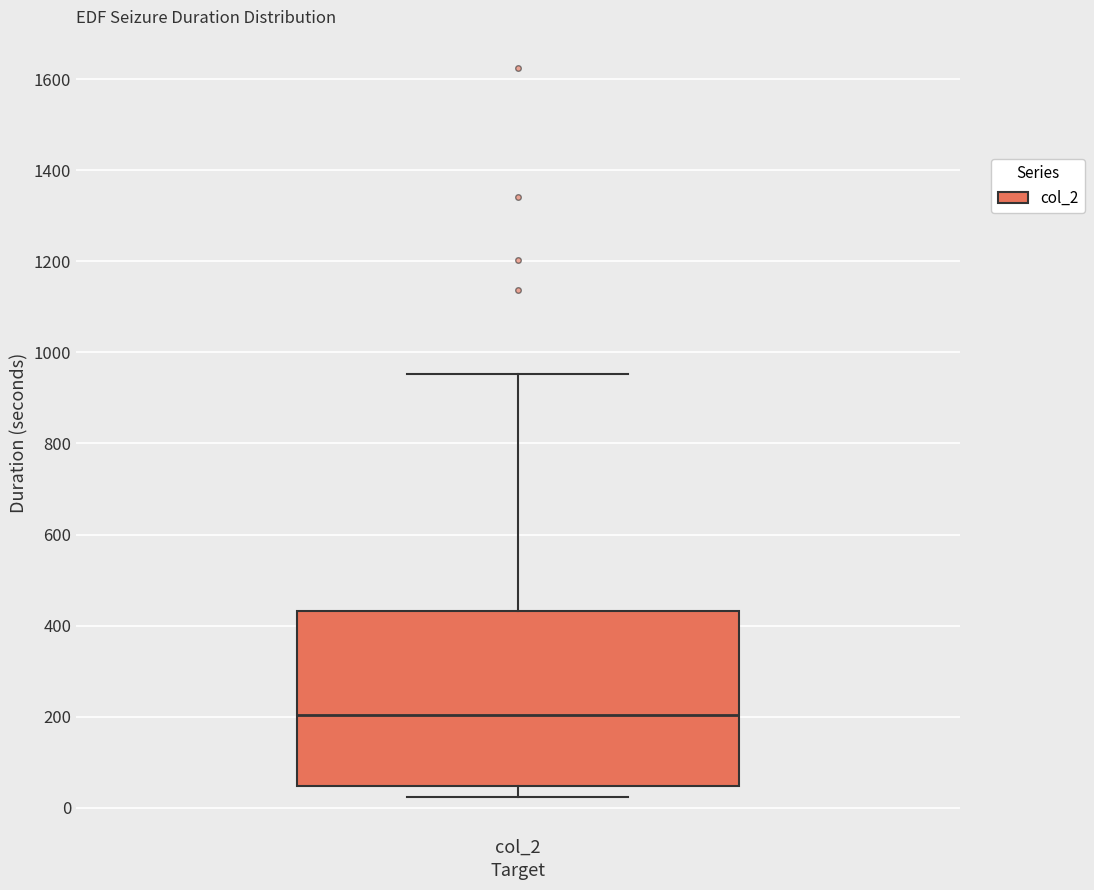

Transcribe this box plot: give where the median line is, the range the box spans, and where the two whiskers end, as read against the y-axis. The values are not printed on the chart, so give them approximately, as read against the axis.

median 200, box 40 to 440, whiskers 20 to 960